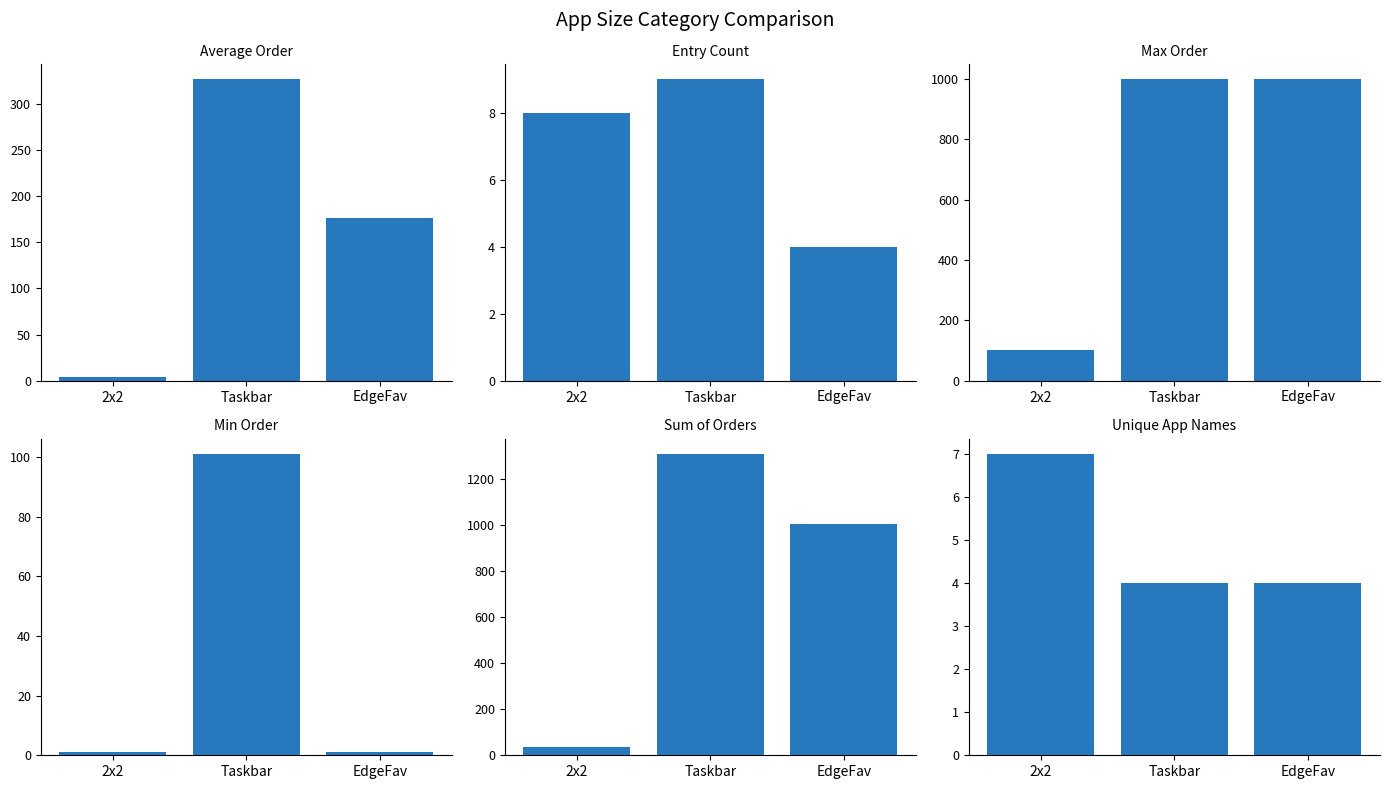

Which has a higher value, Taskbar or EdgeFav?

Taskbar